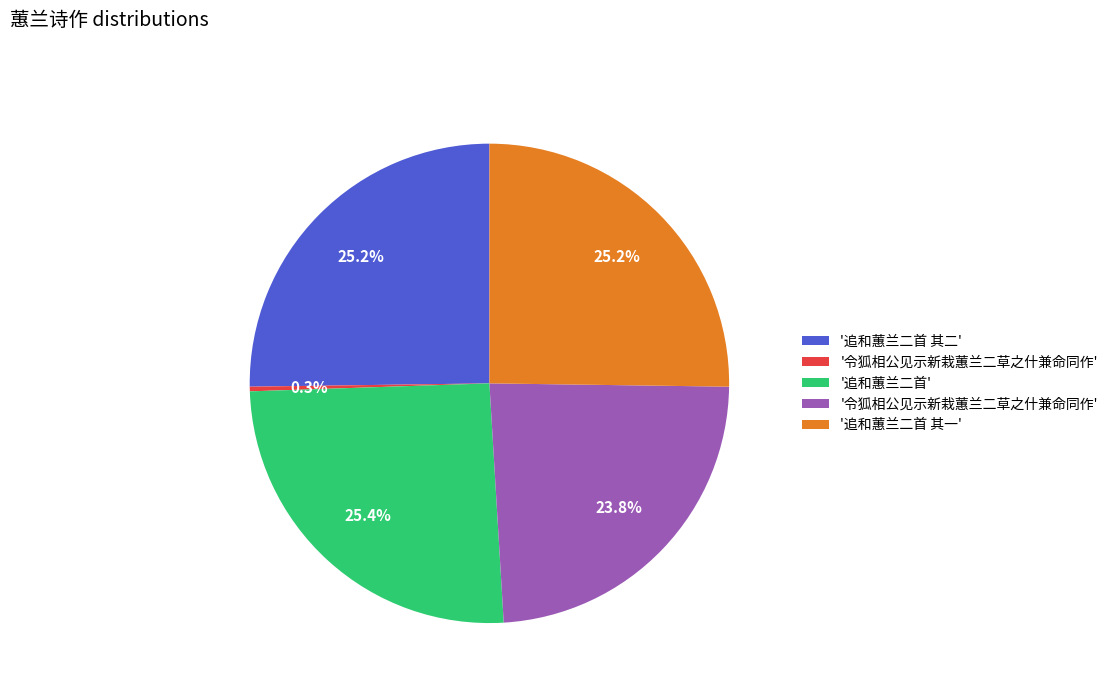

Is there any slice that represents more than half of the pie?

No